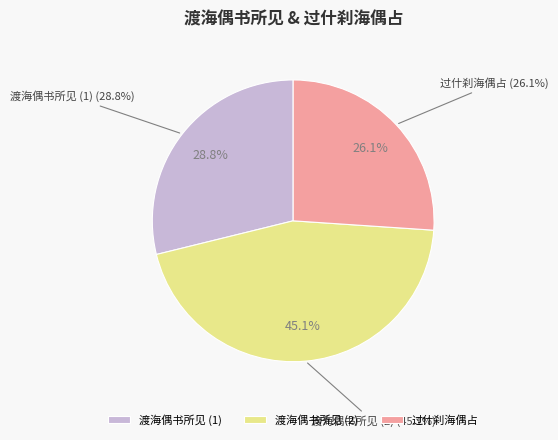

Does 过什刹海偶占 account for over 50% of the chart?

No